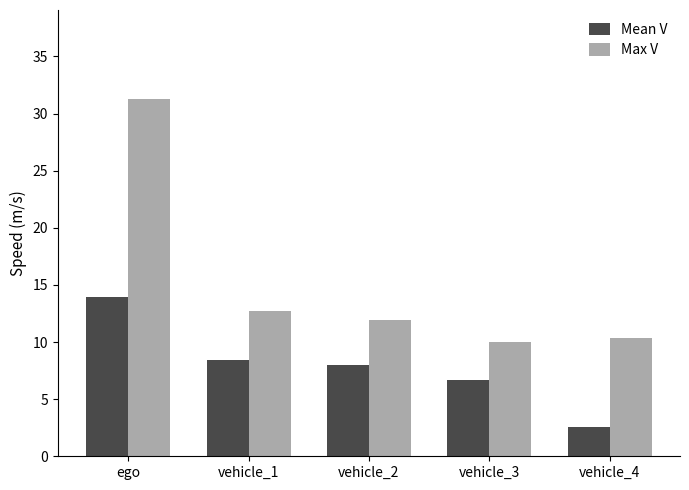

Which series has the largest range (max minus min)?

Max V